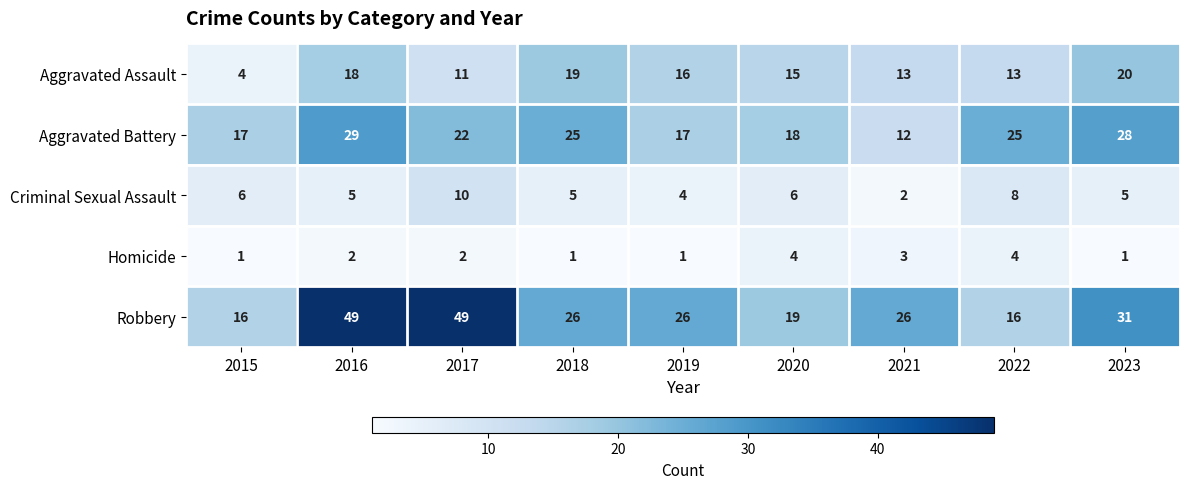

At which label does Aggravated Assault first exceed 15?

2016